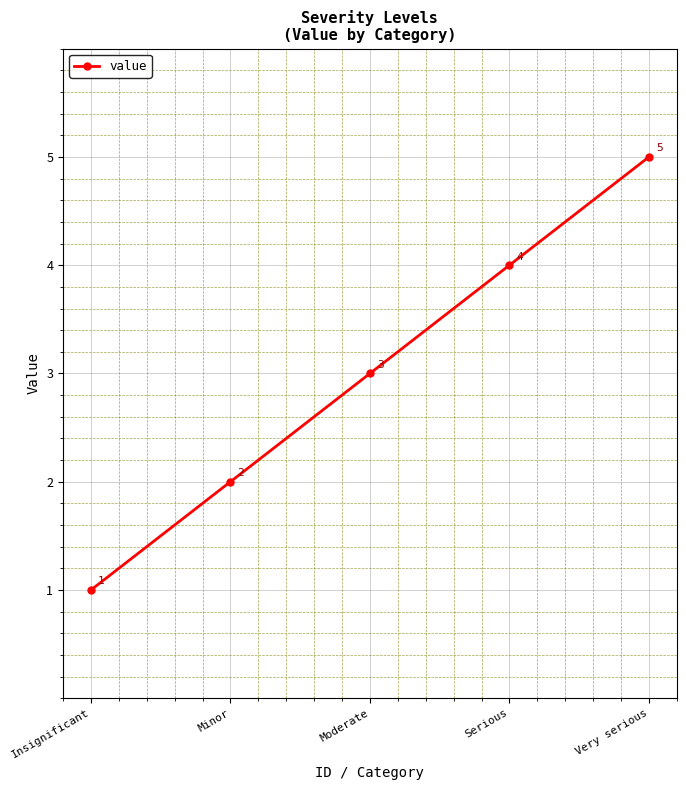

Reading left to right, extract all data points from this chart.

Insignificant=1	Minor=2	Moderate=3	Serious=4	Very serious=5